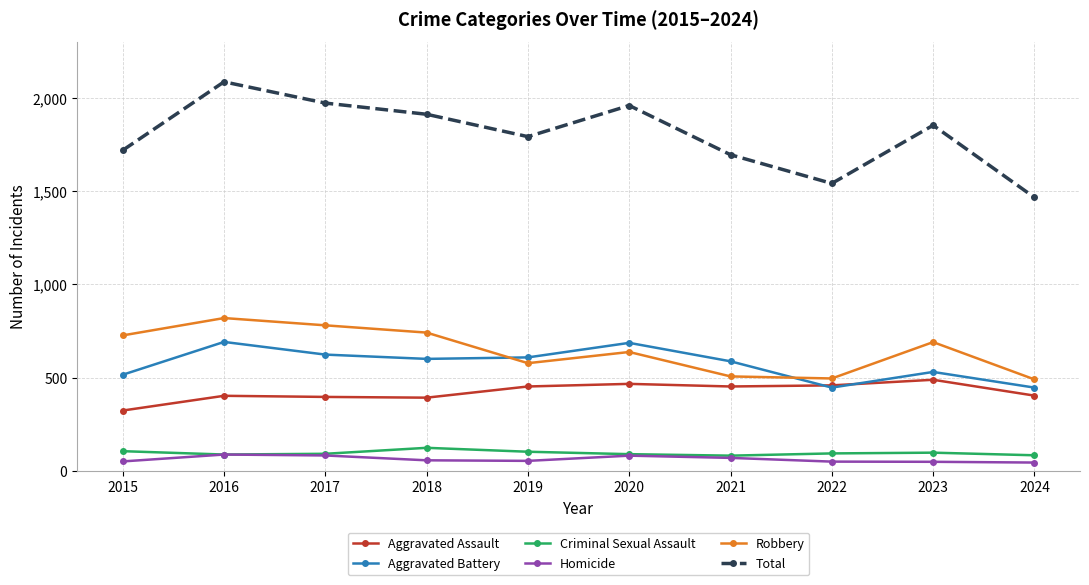

What is the value of the Aggravated Battery point at the 1st from the left?

515